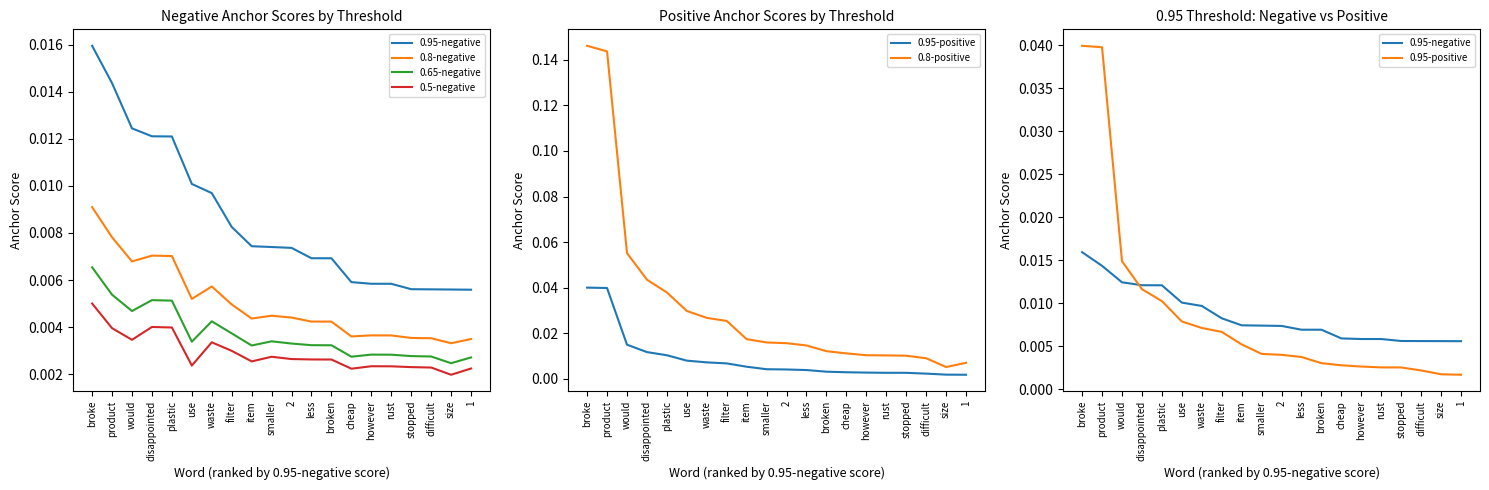

How many series are shown in this chart?

6